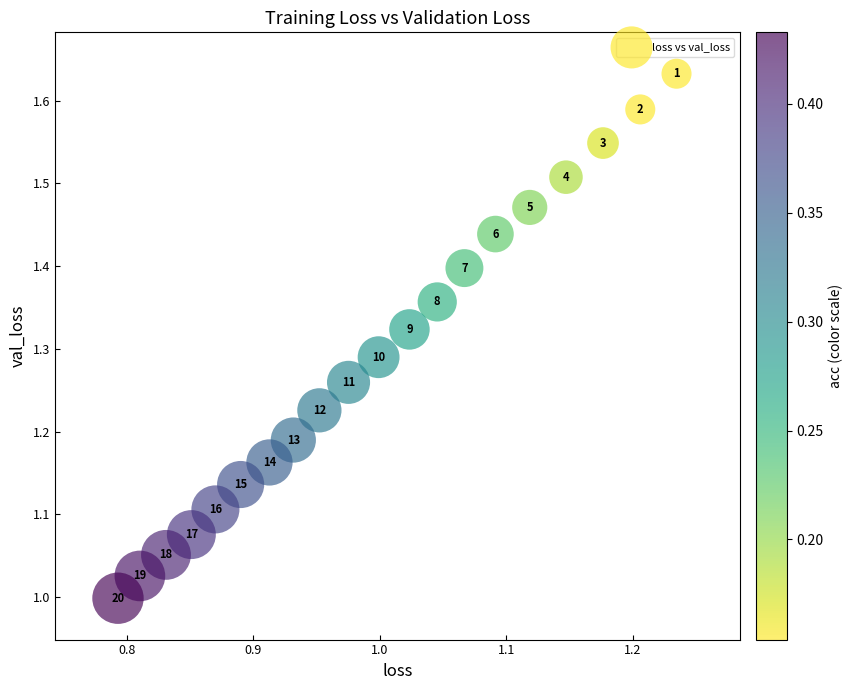

What is the range of X values (max minus min)?

0.4